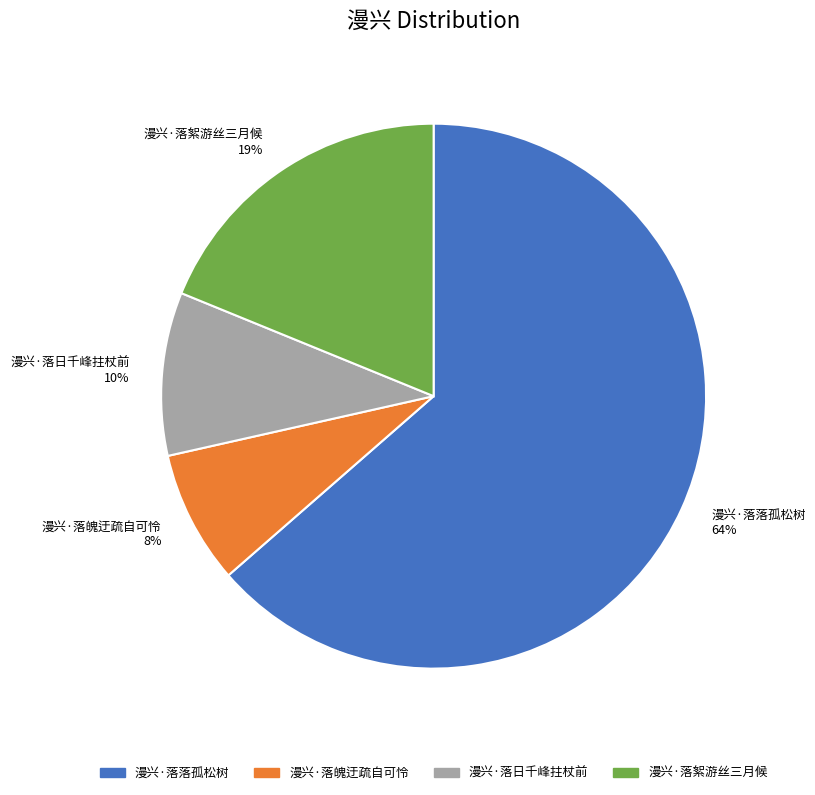

To the nearest percent, what percentage of the pie is 漫兴·落日千峰拄杖前?

10%